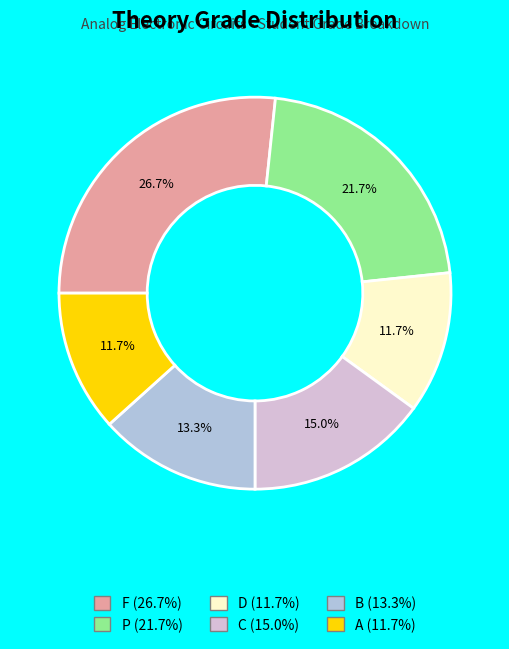

The P slice represents 13% of the pie. True or false?

False